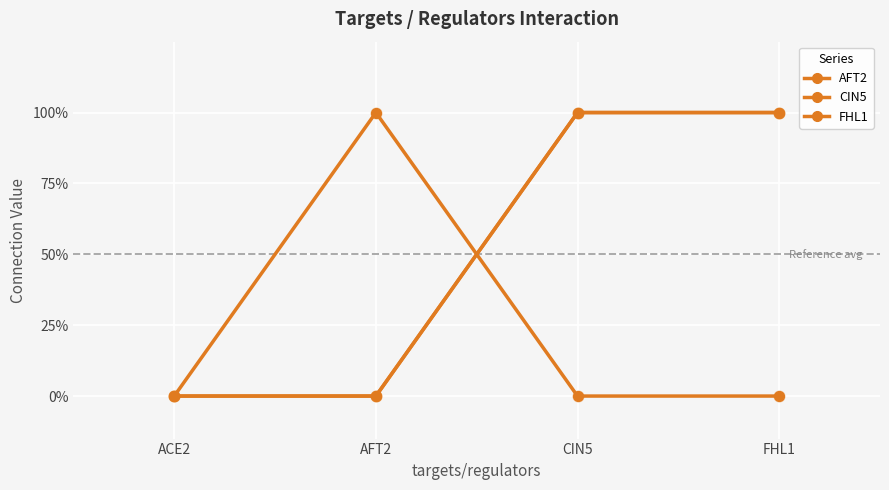

Which series has the largest total across all categories?

CIN5